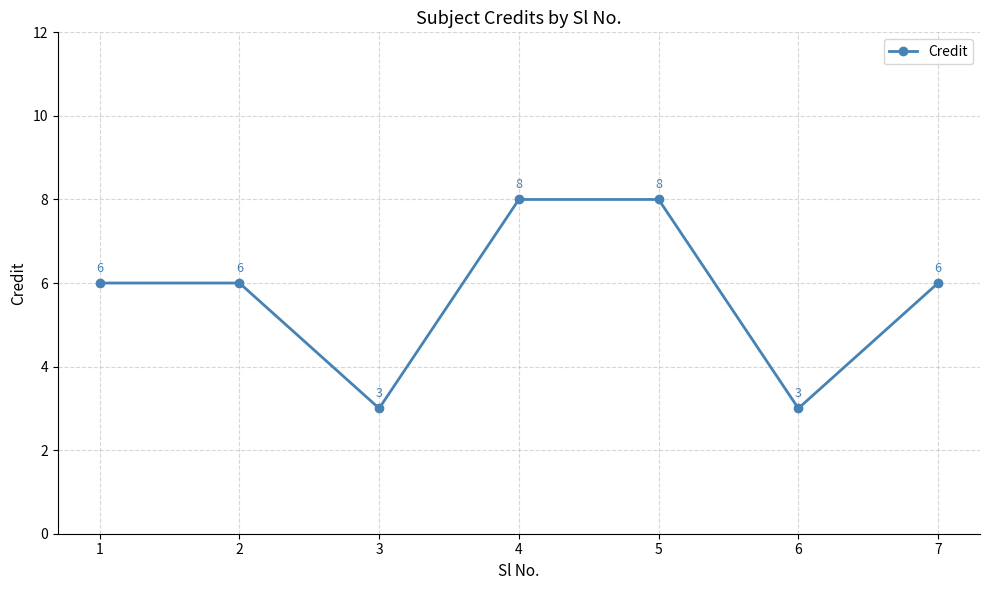

Count the values in the range 3 to 8.

7